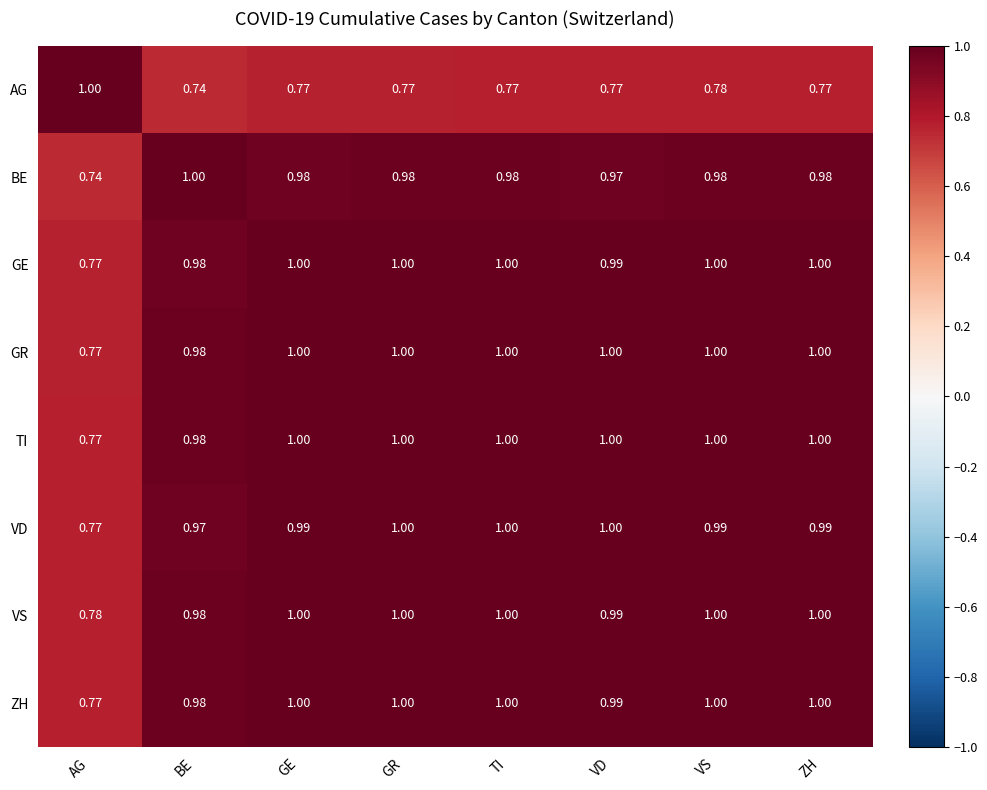

Which category has the lowest value in the ZH series?

AG